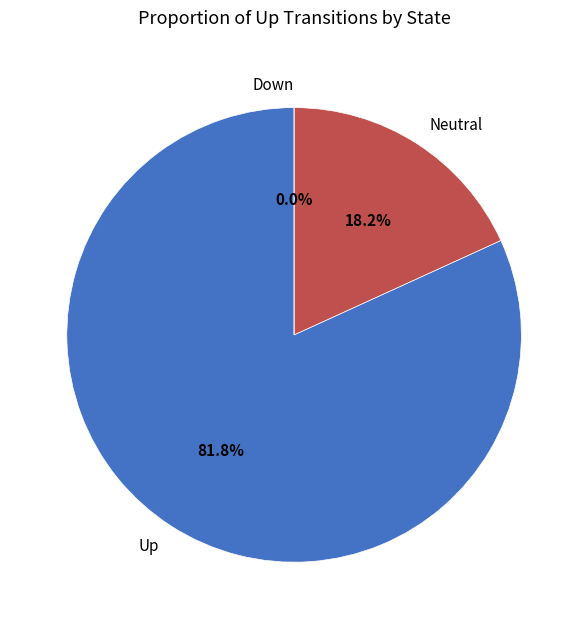

Combined, do Up and Down account for over 50%?

Yes